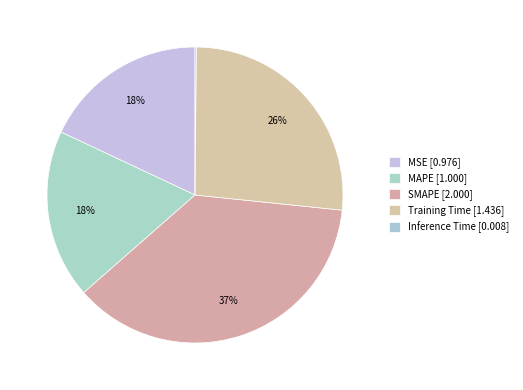

What is the total percentage of MAPE and MSE?

36.5%